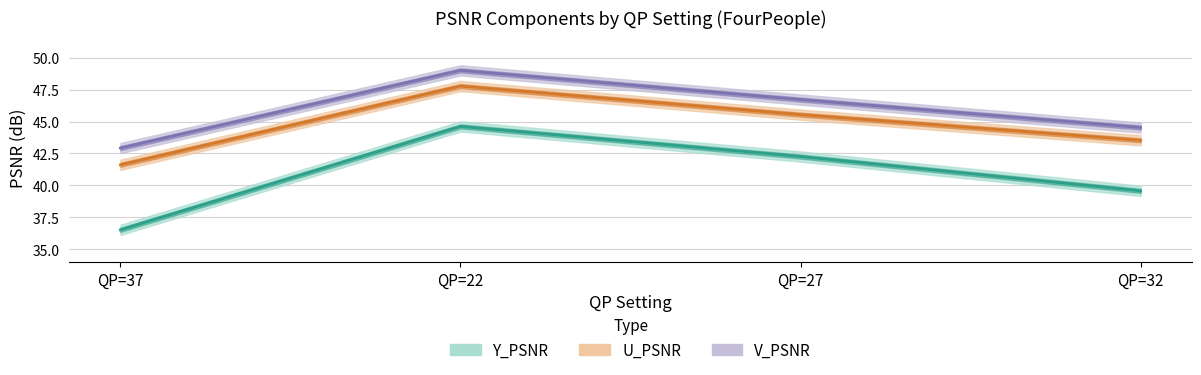

Which series has the largest range (max minus min)?

Y_PSNR